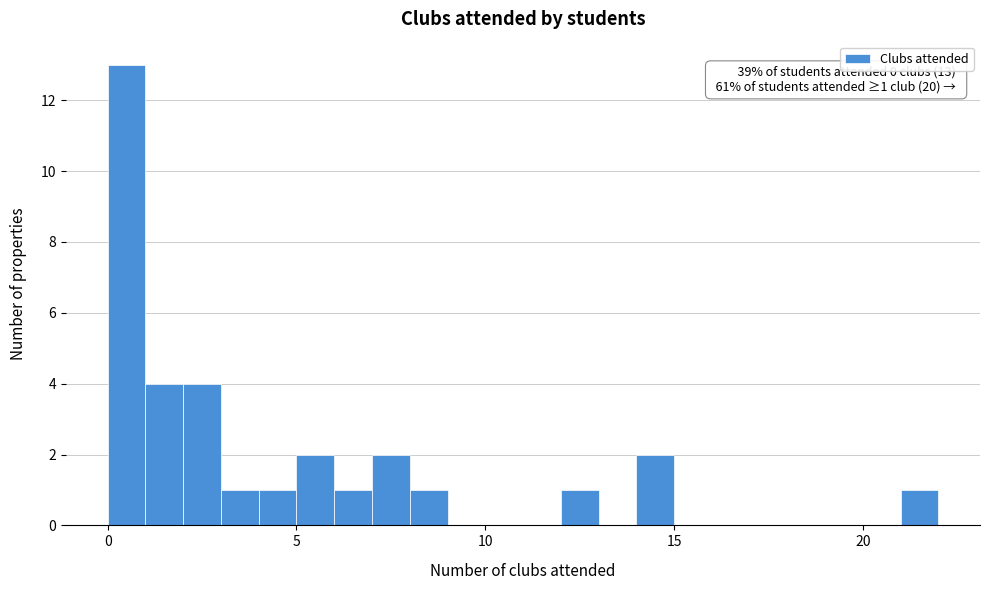

Read against the x-axis, roughly where is the centre of the tallest bar?

0.5